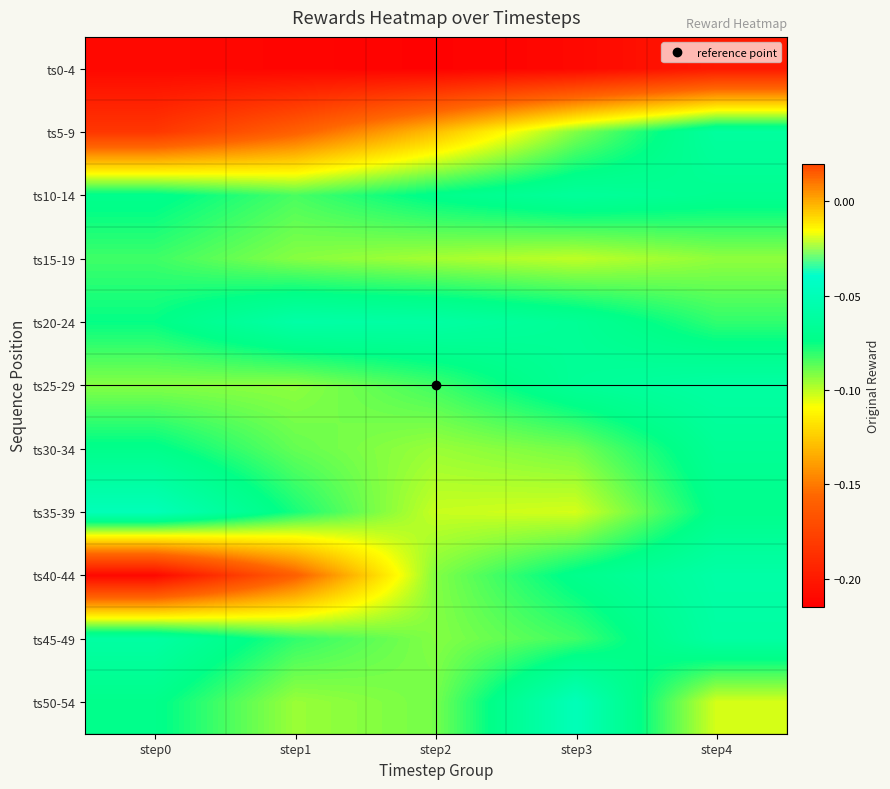

Reading right to left, extract all data points from this chart.

ts0-4: step4=-0.2	step3=-0.2	step2=-0.2	step1=-0.2	step0=-0.2
ts5-9: step4=-0.1	step3=-0.1	step2=-0.1	step1=-0.2	step0=-0.2
ts10-14: step4=-0.1	step3=-0.1	step2=-0.1	step1=-0.1	step0=-0.1
ts15-19: step4=-0.1	step3=-0.1	step2=-0.1	step1=-0.1	step0=-0.1
ts20-24: step4=-0.1	step3=-0.1	step2=-0.1	step1=-0.1	step0=-0.1
ts25-29: step4=-0.1	step3=-0.1	step2=-0.1	step1=-0.1	step0=-0.1
ts30-34: step4=-0.1	step3=-0.1	step2=-0.1	step1=-0.1	step0=-0.1
ts35-39: step4=-0.1	step3=-0.1	step2=-0.1	step1=-0.1	step0=-0.0
ts40-44: step4=-0.1	step3=-0.1	step2=-0.1	step1=-0.2	step0=-0.2
ts45-49: step4=-0.1	step3=-0.1	step2=-0.1	step1=-0.1	step0=-0.1
ts50-54: step4=-0.1	step3=-0.0	step2=-0.1	step1=-0.1	step0=-0.1